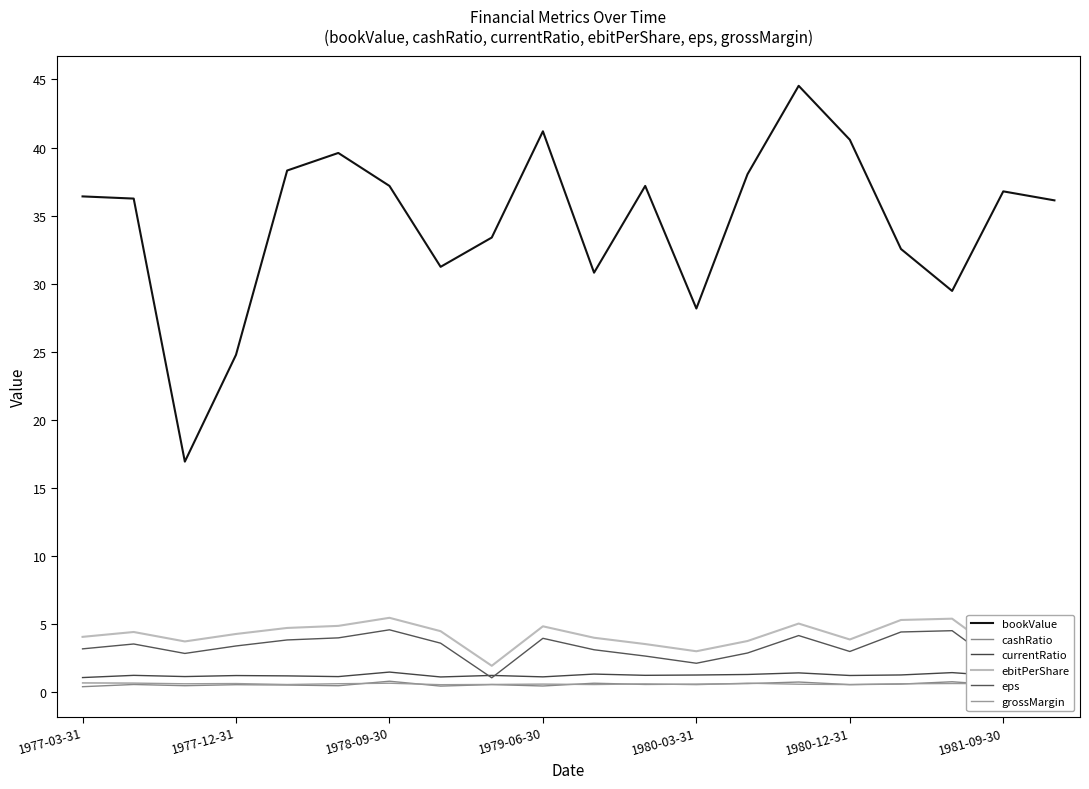

Does the chart display data point markers on the line(s)?

No